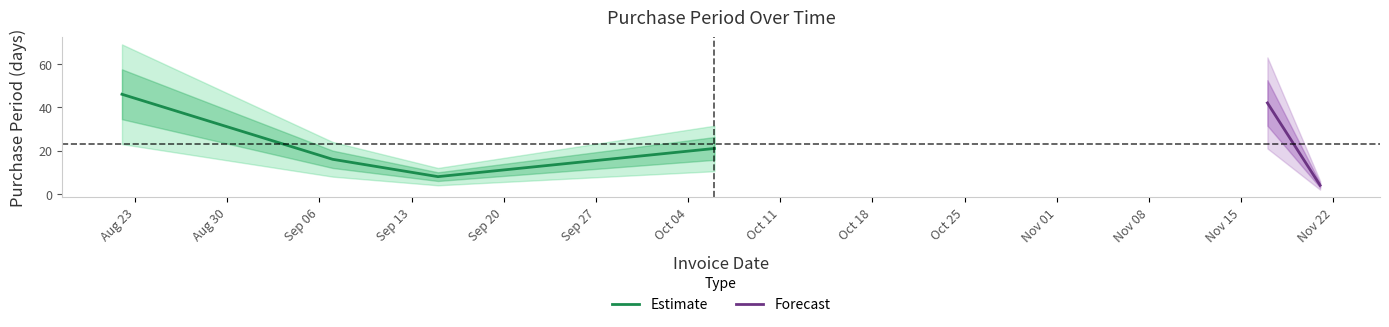

How many data points are above 21?

2